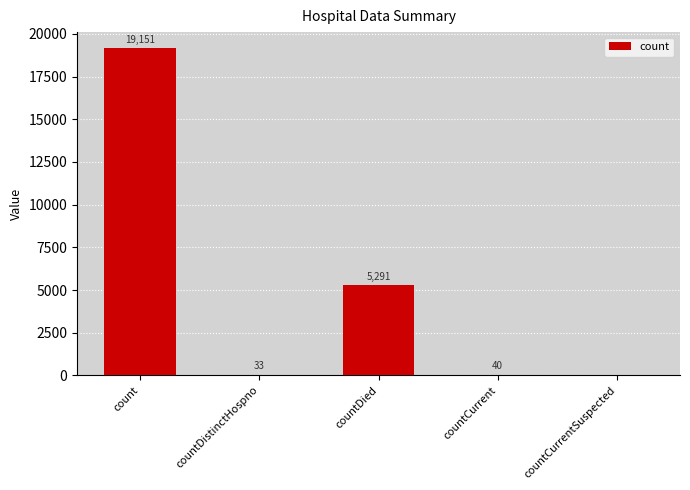

What is the greatest value displayed?

19151